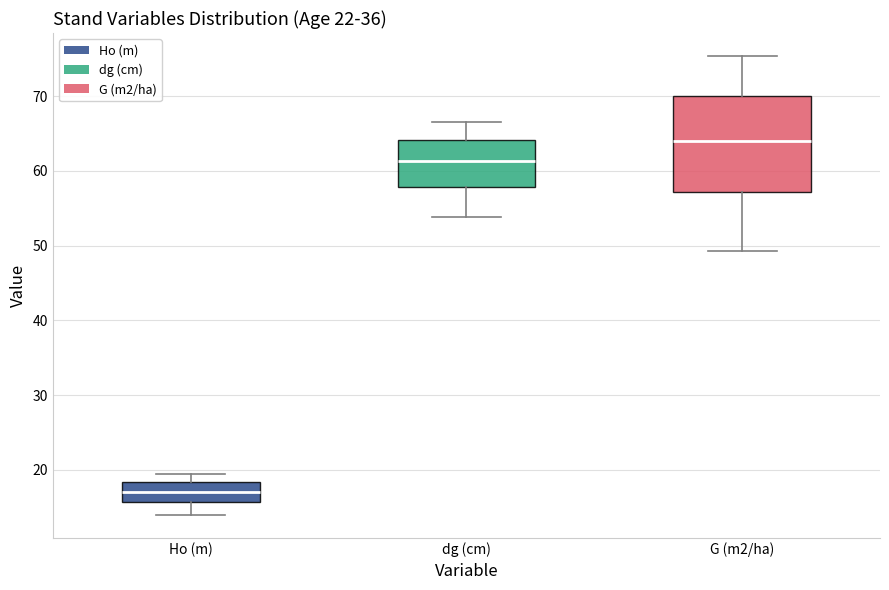

Reading left to right, read every box against the y-axis: the position of its median line, the range the box covers, and the ends of its whiskers. The values are not printed on the chart, so give them approximately, as read against the axis.

Ho (m): median 17, box 16 to 18, whiskers 14 to 19
dg (cm): median 61, box 58 to 64, whiskers 54 to 67
G (m2/ha): median 64, box 57 to 70, whiskers 49 to 75